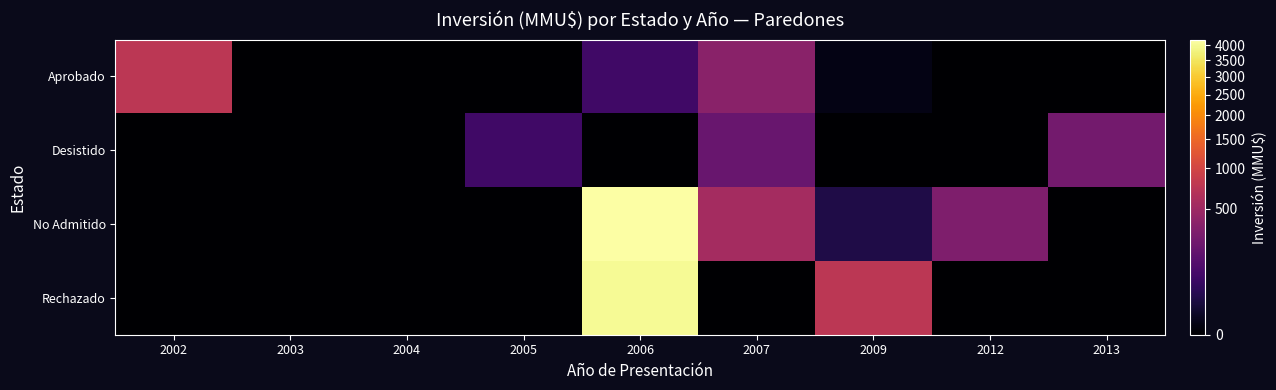

Rank the series by their maximum value, from lowest to highest.

Desistido, Aprobado, Rechazado, No Admitido